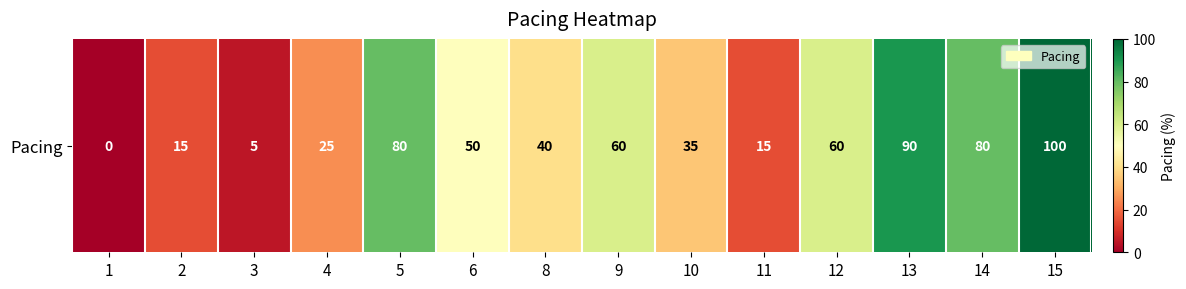

What is the change in value from 2 to 8?

+25